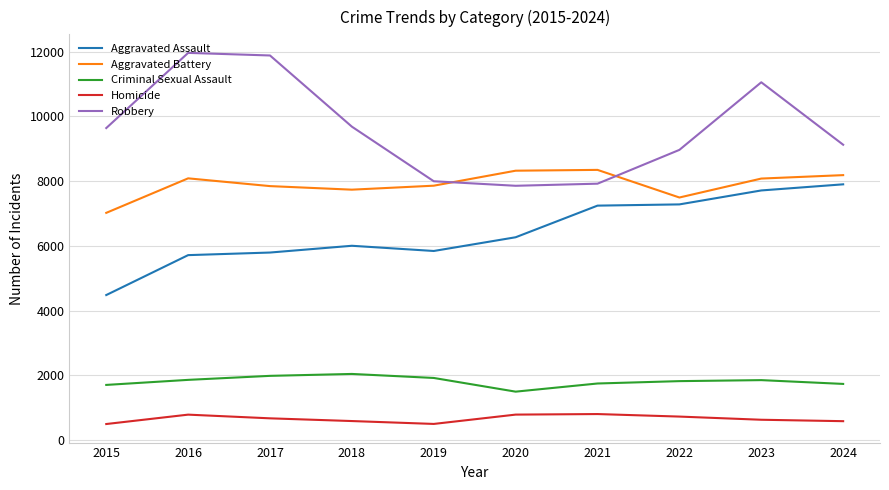

Which series has the largest range (max minus min)?

Robbery